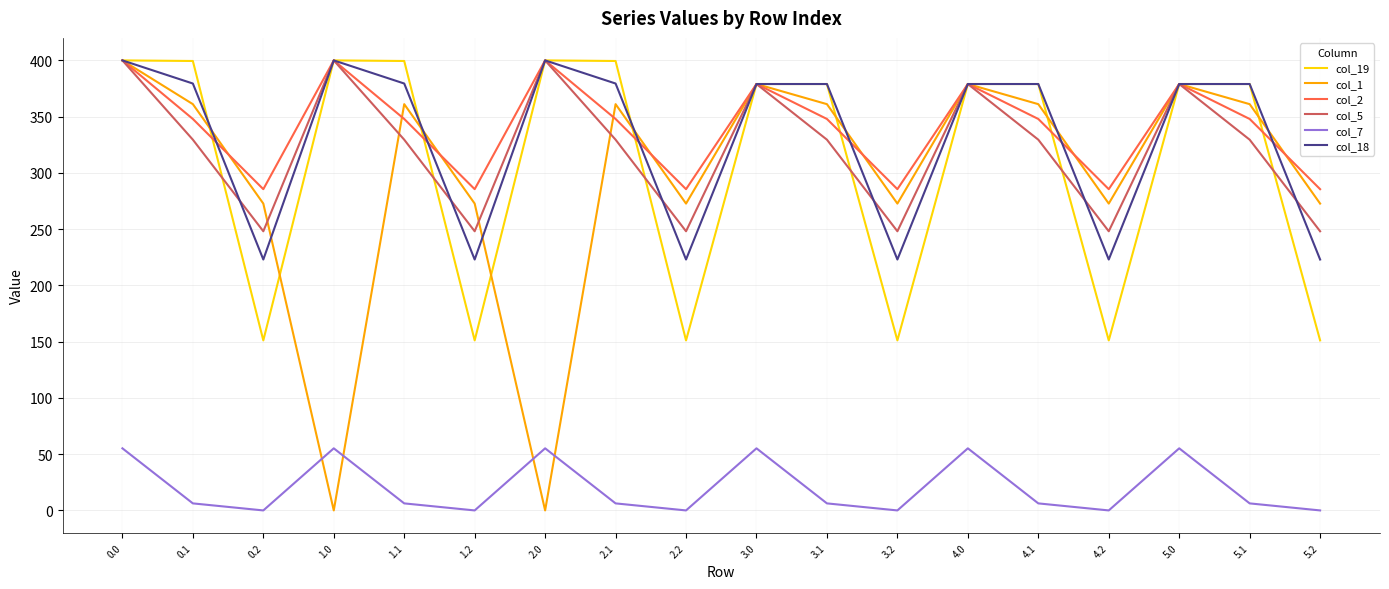

True or false: col_18 and col_7 cross at least once.

False